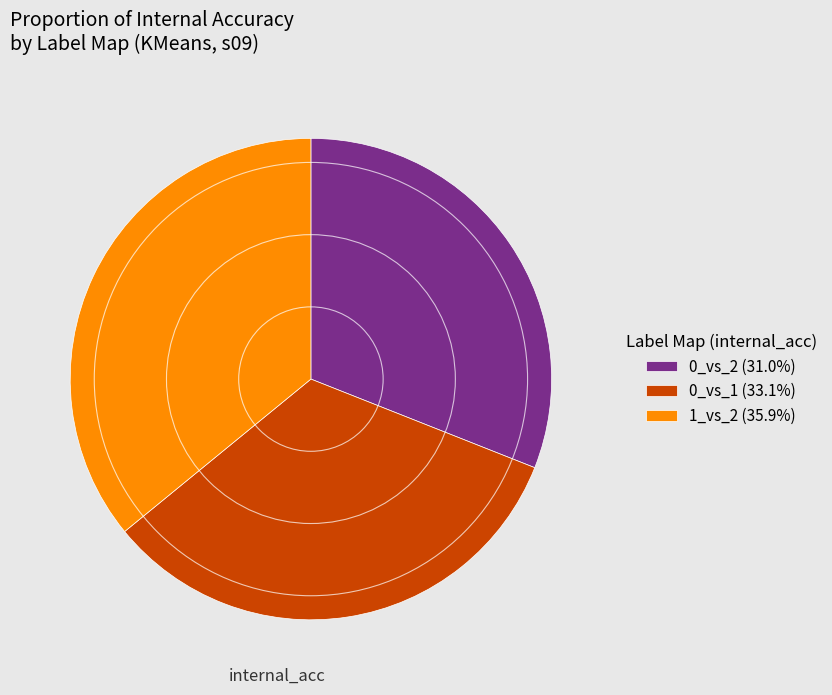

Do 0_vs_2 (31.0%) and 0_vs_1 (33.1%) together represent more than half of the pie?

Yes